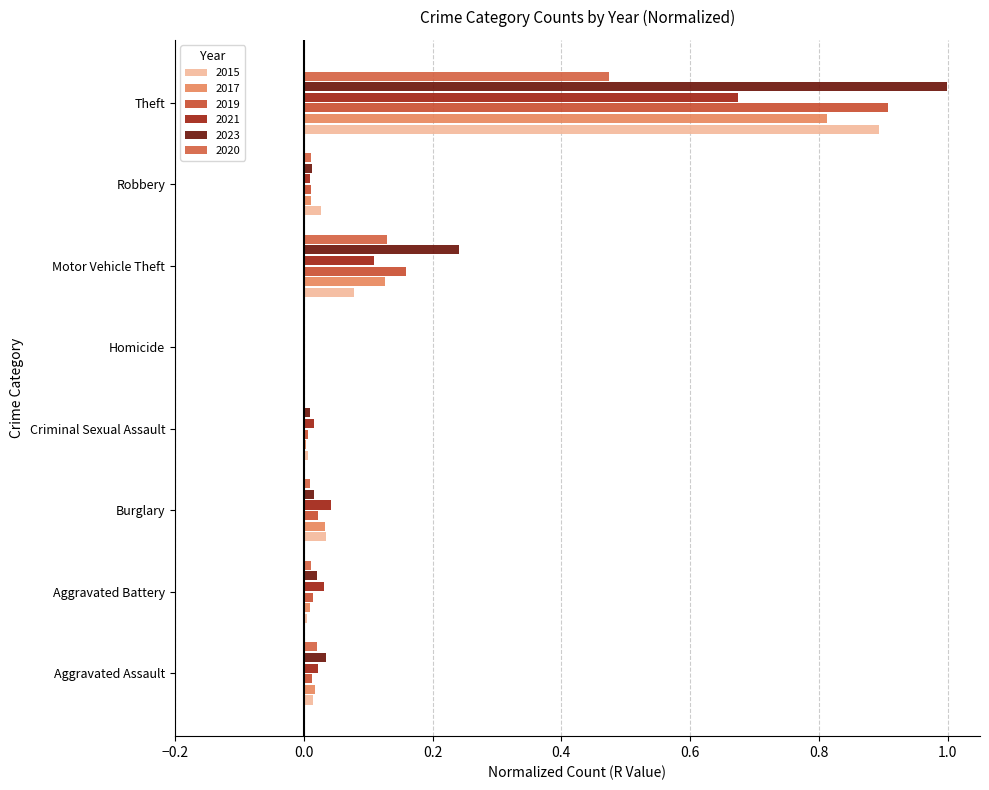

Rank the series by their maximum value, from lowest to highest.

2020, 2021, 2017, 2015, 2019, 2023